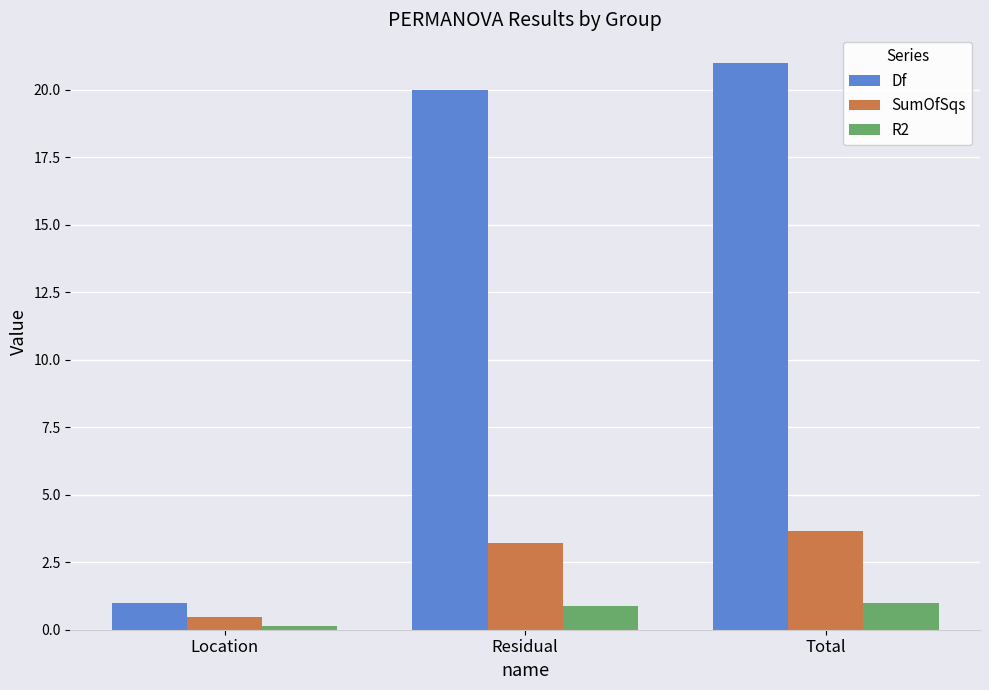

Reading left to right, extract all data points from this chart.

Df: Location=1.0	Residual=20.0	Total=21.0
SumOfSqs: Location=0.5	Residual=3.2	Total=3.7
R2: Location=0.1	Residual=0.9	Total=1.0